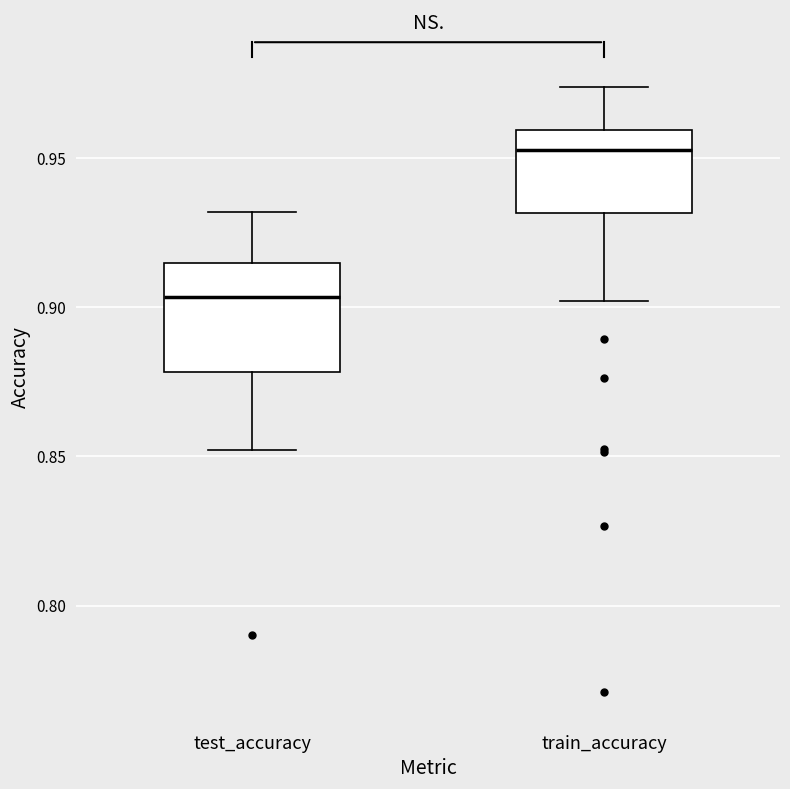

Which box has the lowest median line?

test_accuracy